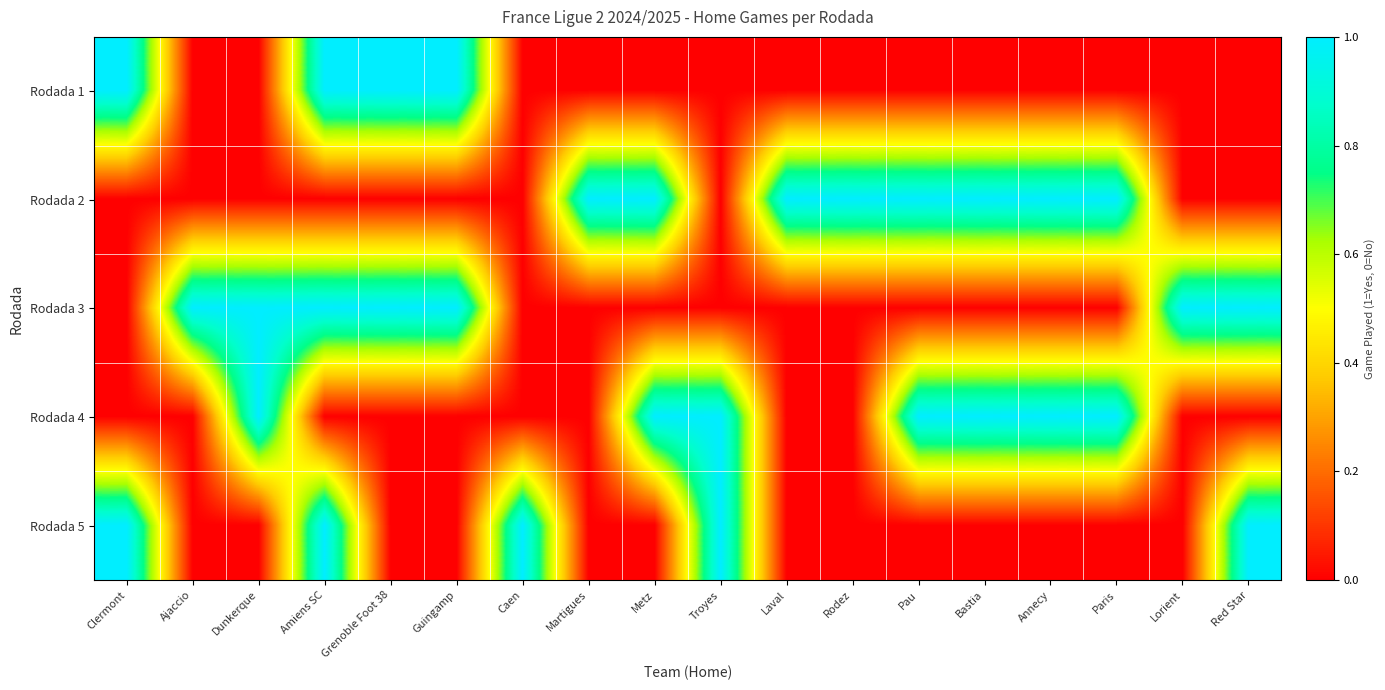

At how many categories does at least one series exceed 0?

18